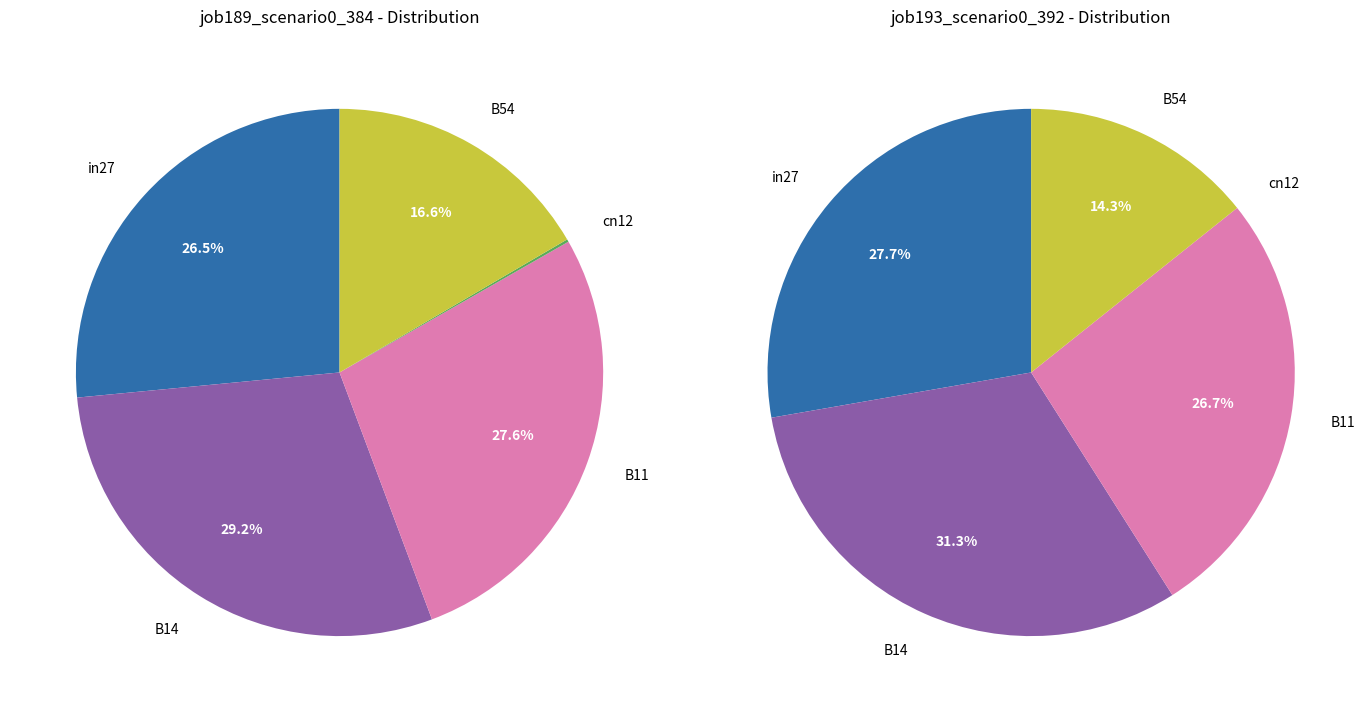

Is it true that B54 is 17% of the pie?

True